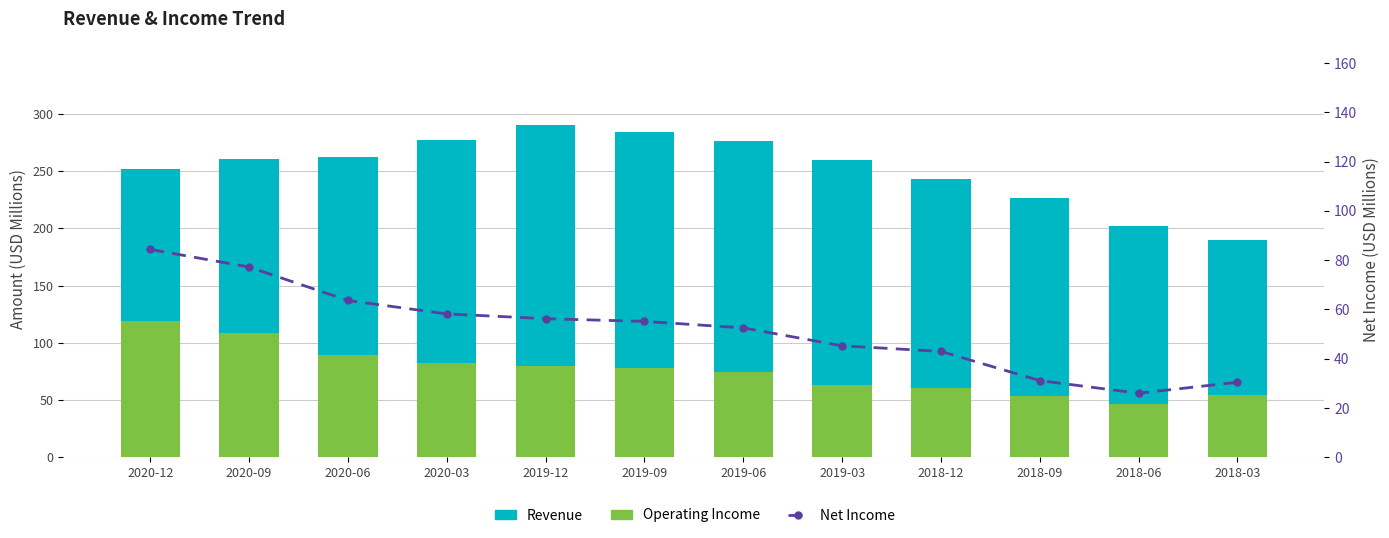

Reading left to right, extract all data points from this chart.

Revenue: 2020-12=251.6	2020-09=260.9	2020-06=262.0	2020-03=277.1	2019-12=290.5	2019-09=284.2	2019-06=276.7	2019-03=259.8	2018-12=243.1	2018-09=226.2	2018-06=201.8	2018-03=189.7
Operating Income: 2020-12=118.8	2020-09=108.6	2020-06=89.7	2020-03=82.1	2019-12=79.5	2019-09=77.6	2019-06=74.2	2019-03=63.5	2018-12=60.1	2018-09=53.3	2018-06=46.6	2018-03=54.1
Net Income: 2020-12=84.4	2020-09=77.2	2020-06=63.6	2020-03=58.2	2019-12=56.2	2019-09=55.2	2019-06=52.5	2019-03=45.2	2018-12=43.0	2018-09=31.1	2018-06=26.0	2018-03=30.4